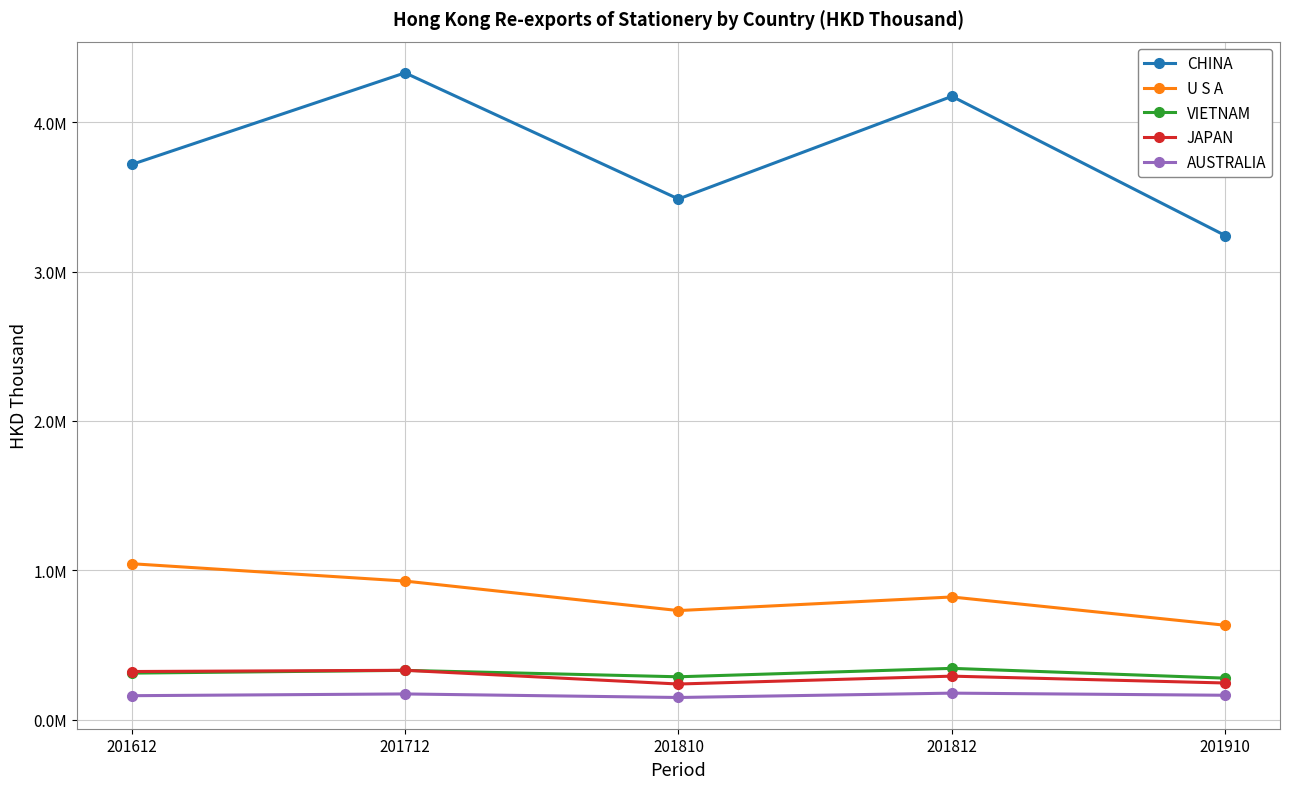

What are all the series names shown in the legend?

CHINA, U S A, VIETNAM, JAPAN, AUSTRALIA